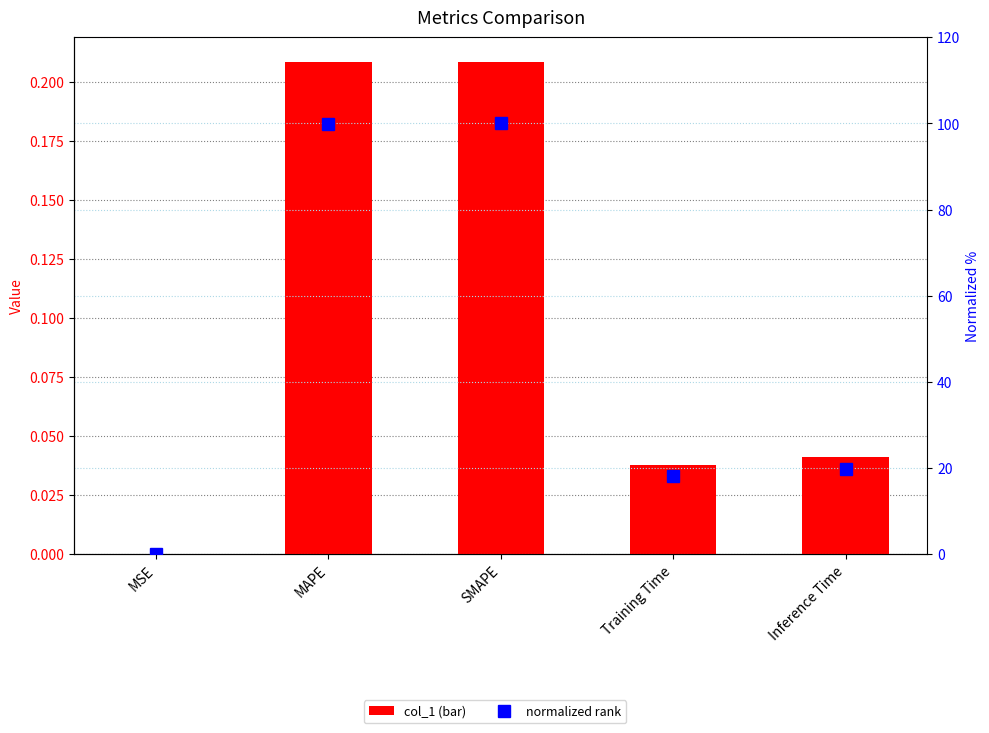

List the series in order of their overall mean, highest first.

normalized rank, col_1